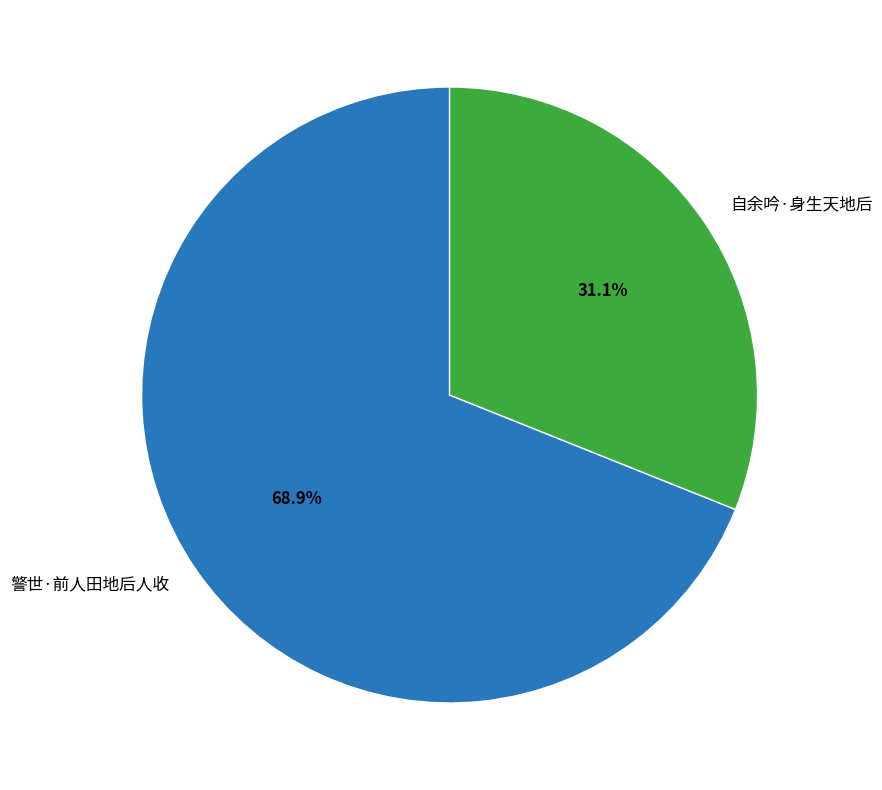

True or false: 警世·前人田地后人收 accounts for 55% of the total.

False